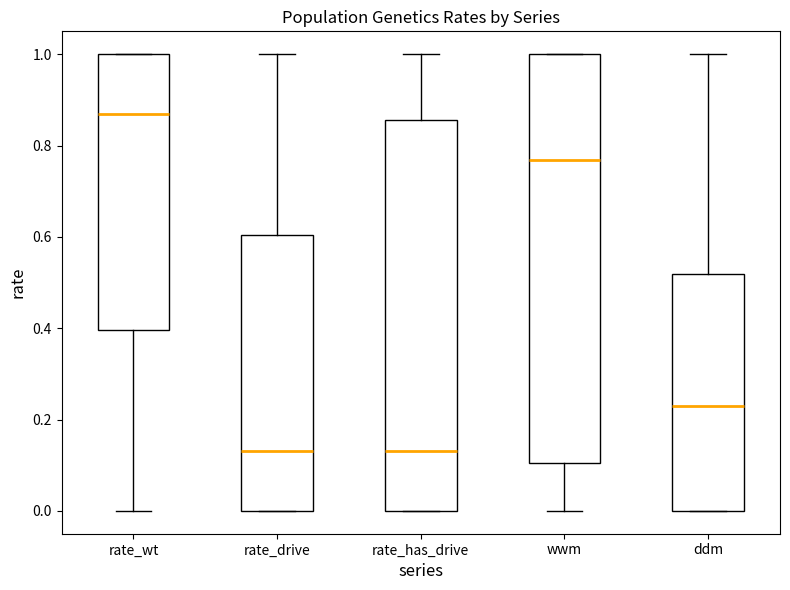

Reading left to right, read every box against the y-axis: the position of its median line, the range the box covers, and the ends of its whiskers. The values are not printed on the chart, so give them approximately, as read against the axis.

rate_wt: median 0.86, box 0.40 to 1.00, whiskers 0.00 to 1.00
rate_drive: median 0.14, box 0.00 to 0.60, whiskers 0.00 to 1.00
rate_has_drive: median 0.14, box 0.00 to 0.86, whiskers 0.00 to 1.00
wwm: median 0.76, box 0.10 to 1.00, whiskers 0.00 to 1.00
ddm: median 0.24, box 0.00 to 0.52, whiskers 0.00 to 1.00